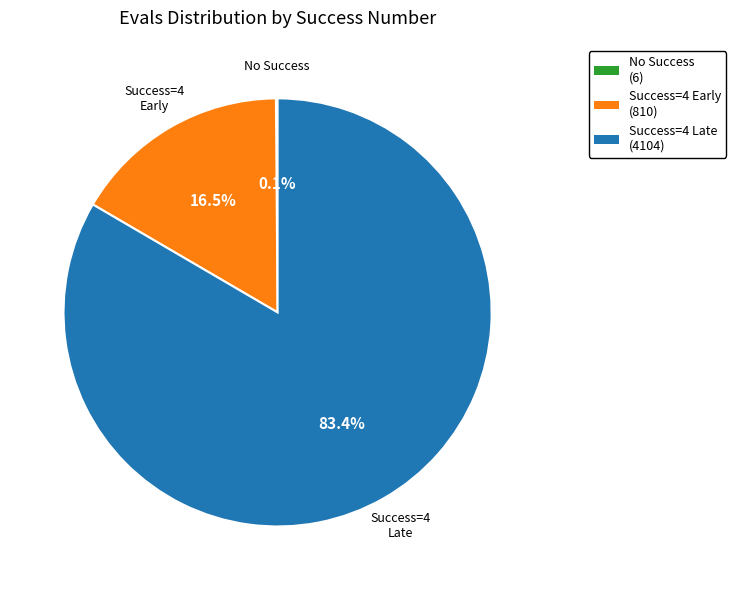

Is there any slice that represents more than half of the pie?

Yes